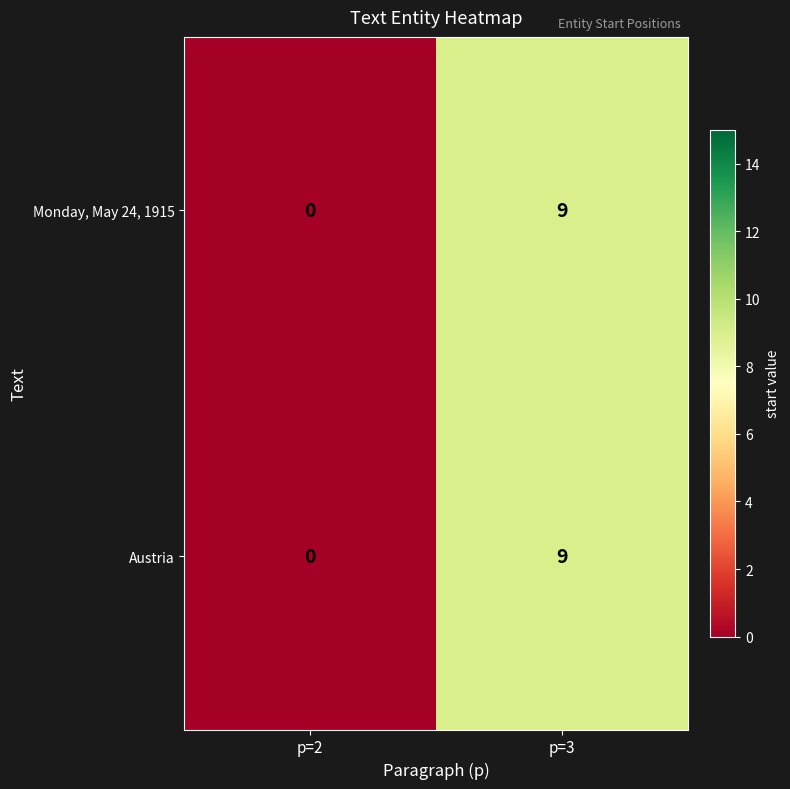

How many distinct data groups are displayed?

2